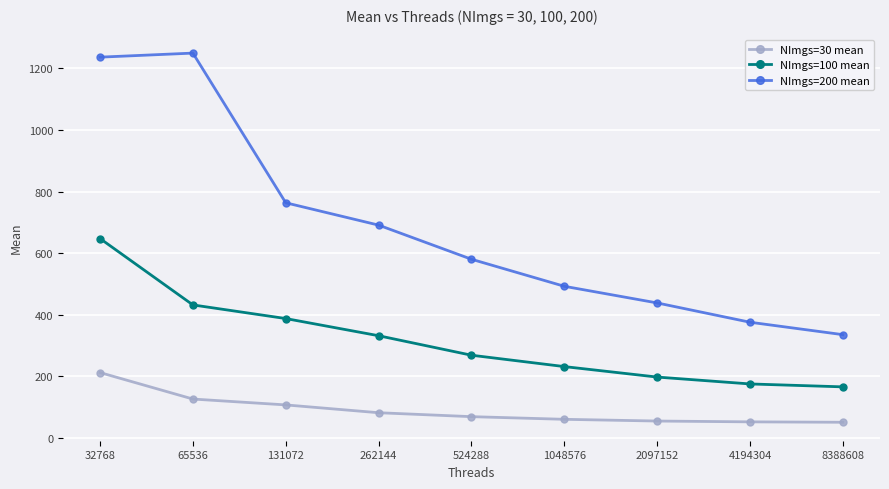

Does the chart have visible grid lines?

Yes